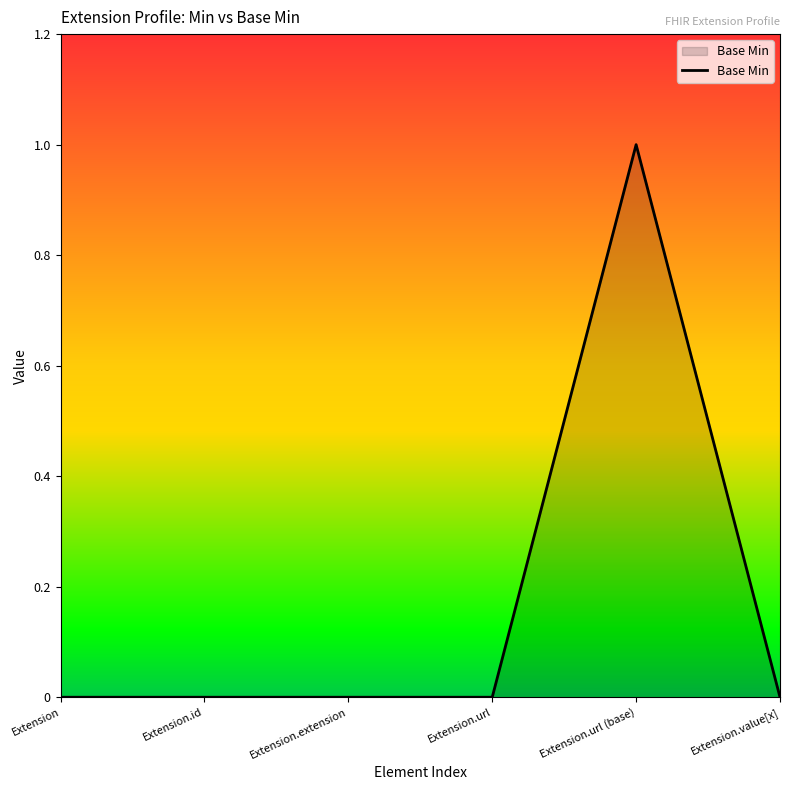

What is the greatest value displayed?

1